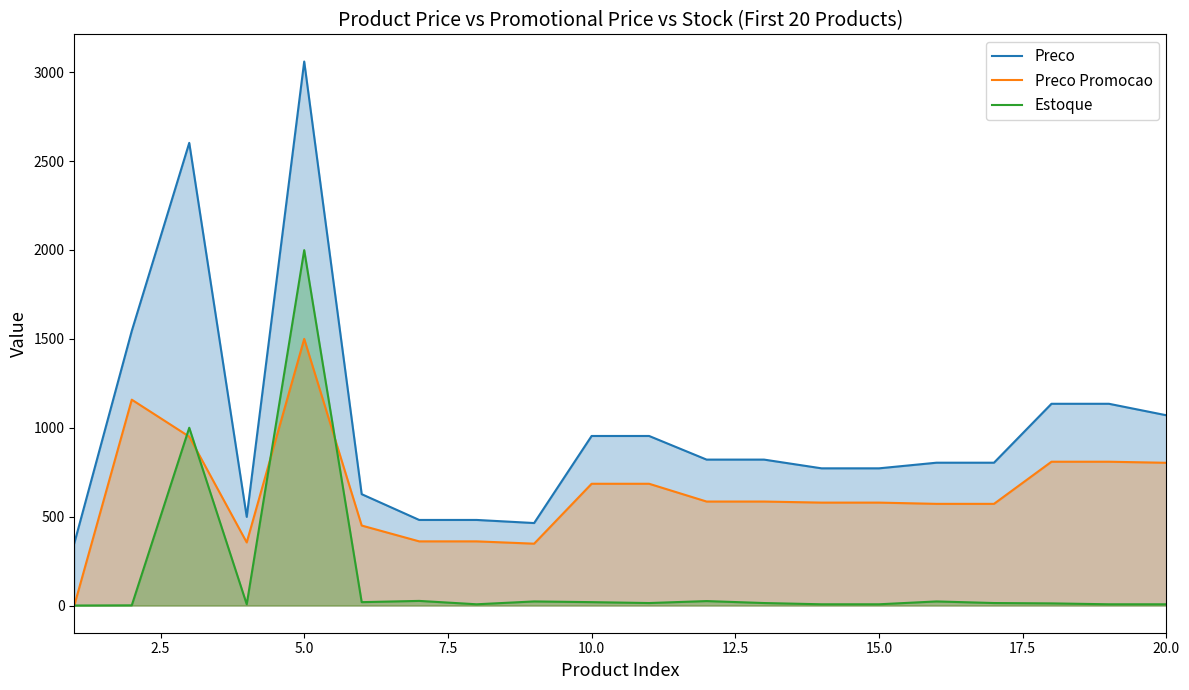

Does the chart have visible grid lines?

No